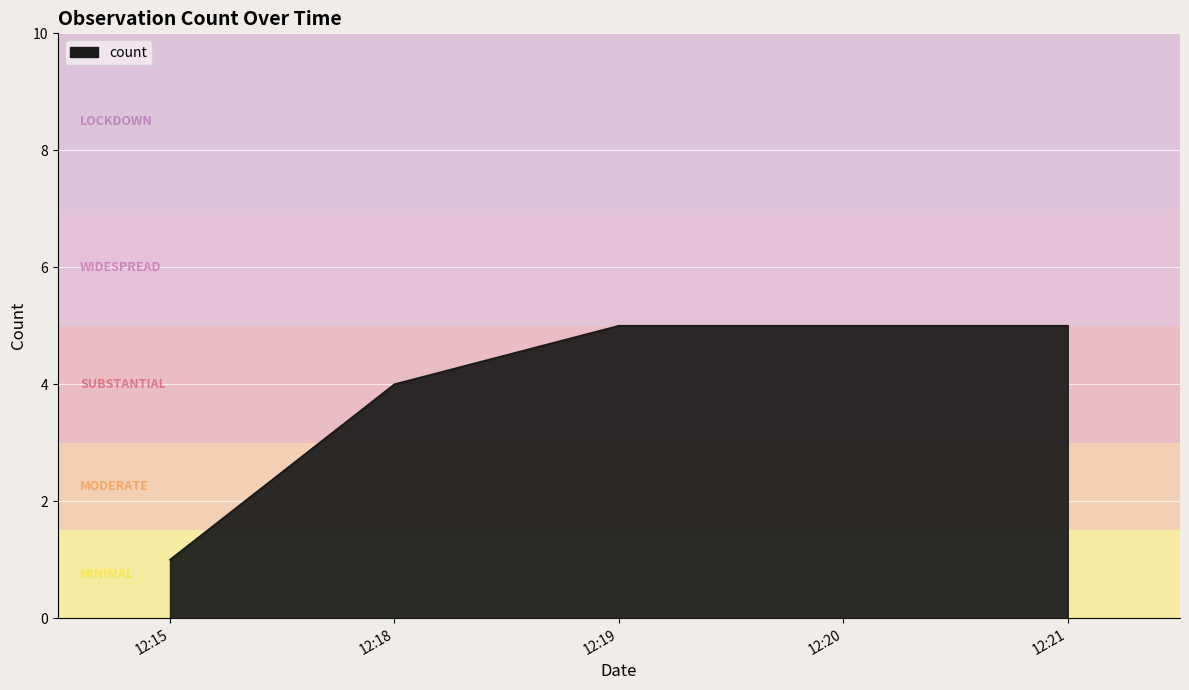

Count the values in the range 4 to 5.

4